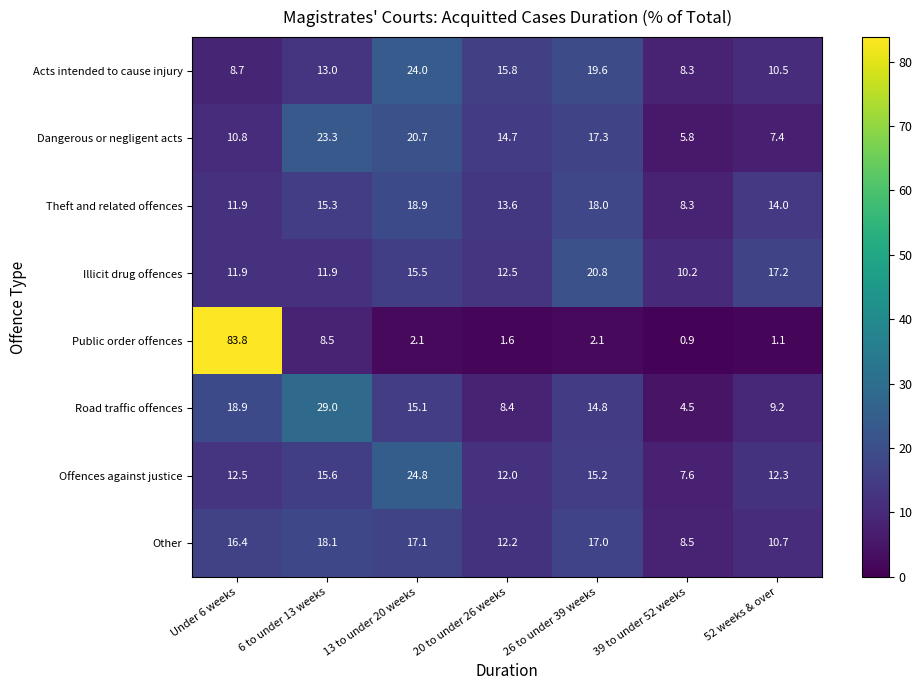

At 52 weeks & over, list the series in order from smallest to largest.

Public order offences, Dangerous or negligent acts, Road traffic offences, Acts intended to cause injury, Other, Offences against justice, Theft and related offences, Illicit drug offences